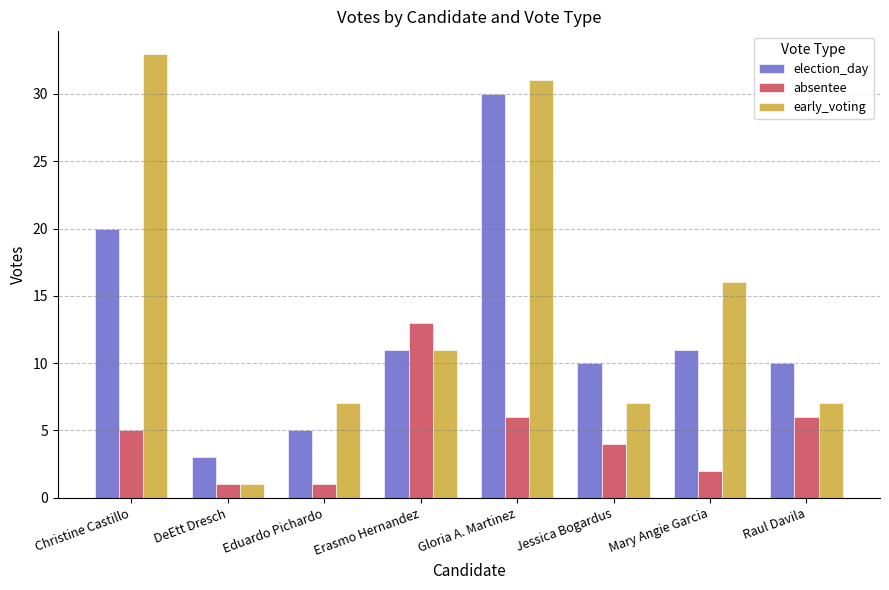

Reading left to right, list all the values displayed in this chart.

election_day: Christine Castillo=20	DeEtt Dresch=3	Eduardo Pichardo=5	Erasmo Hernandez=11	Gloria A. Martinez=30	Jessica Bogardus=10	Mary Angie Garcia=11	Raul Davila=10
absentee: Christine Castillo=5	DeEtt Dresch=1	Eduardo Pichardo=1	Erasmo Hernandez=13	Gloria A. Martinez=6	Jessica Bogardus=4	Mary Angie Garcia=2	Raul Davila=6
early_voting: Christine Castillo=33	DeEtt Dresch=1	Eduardo Pichardo=7	Erasmo Hernandez=11	Gloria A. Martinez=31	Jessica Bogardus=7	Mary Angie Garcia=16	Raul Davila=7